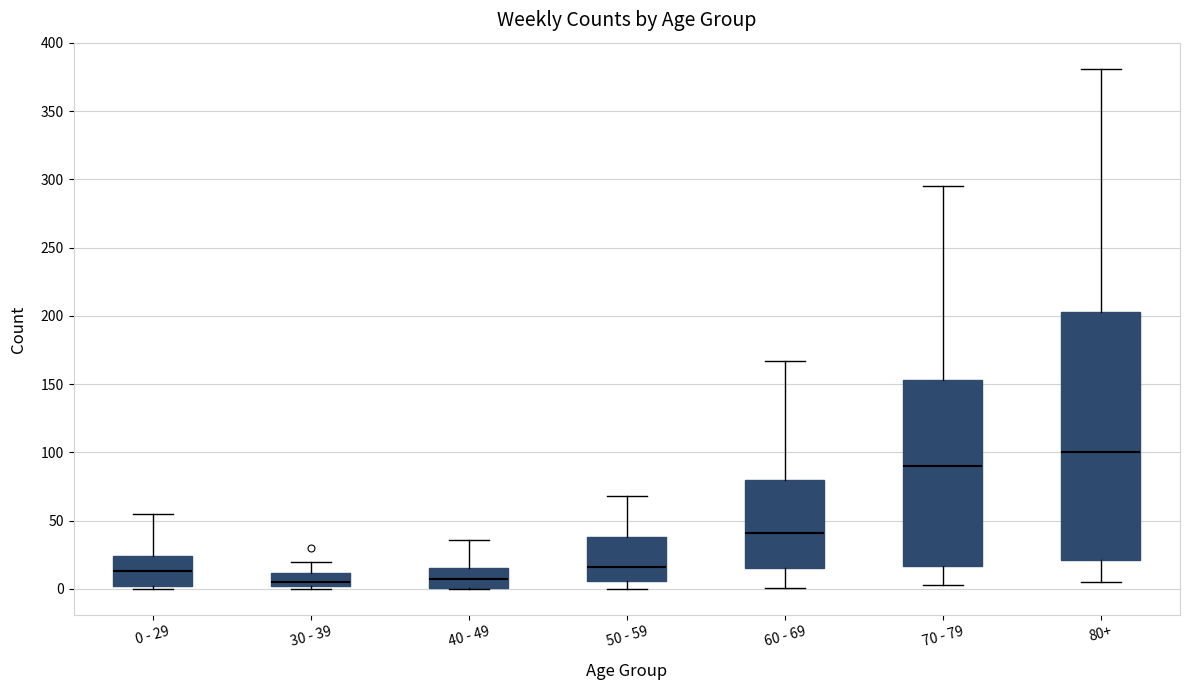

Reading left to right, transcribe this box plot: for each box, give where its median line is, the range the box spans, and where its two whiskers end, as read against the y-axis. The values are not printed on the chart, so give them approximately, as read against the axis.

0 - 29: median 15, box 0 to 25, whiskers 0 (just below the box's lower edge) to 55
30 - 39: median 5, box 0 to 10, whiskers 0 (just below the box's lower edge) to 20
40 - 49: median 5, box 0 to 15, whiskers 0 to 35
50 - 59: median 15, box 5 to 40, whiskers 0 to 70
60 - 69: median 40, box 15 to 80, whiskers 0 to 165
70 - 79: median 90, box 15 to 155, whiskers 5 to 295
80+: median 100, box 20 to 205, whiskers 5 to 380